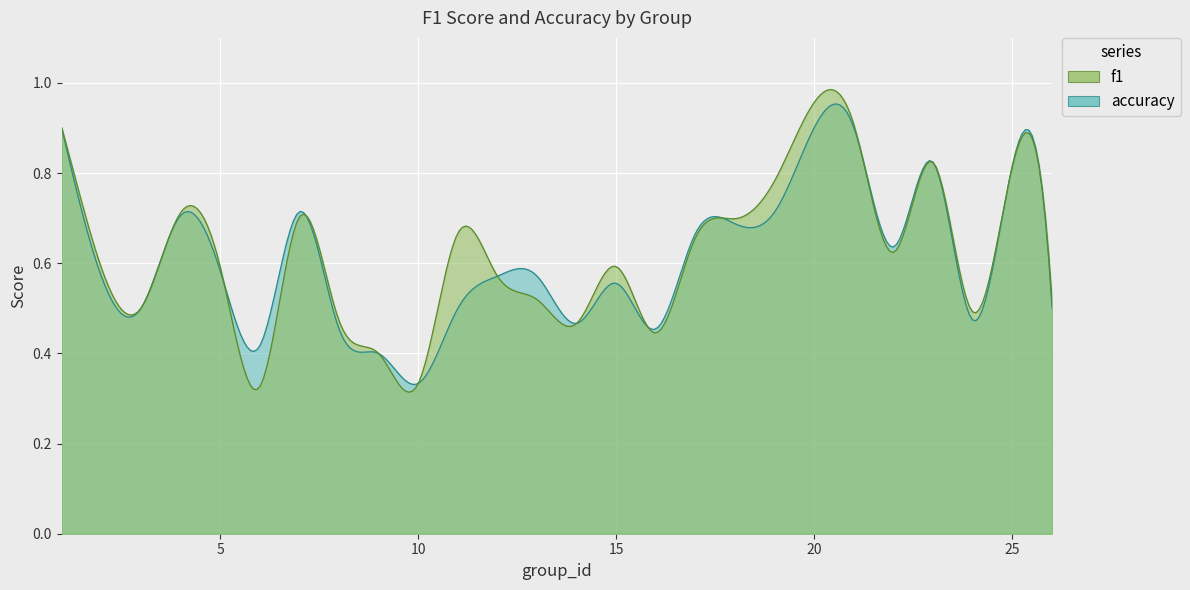

Where is f1 nearest to the value 0?

6